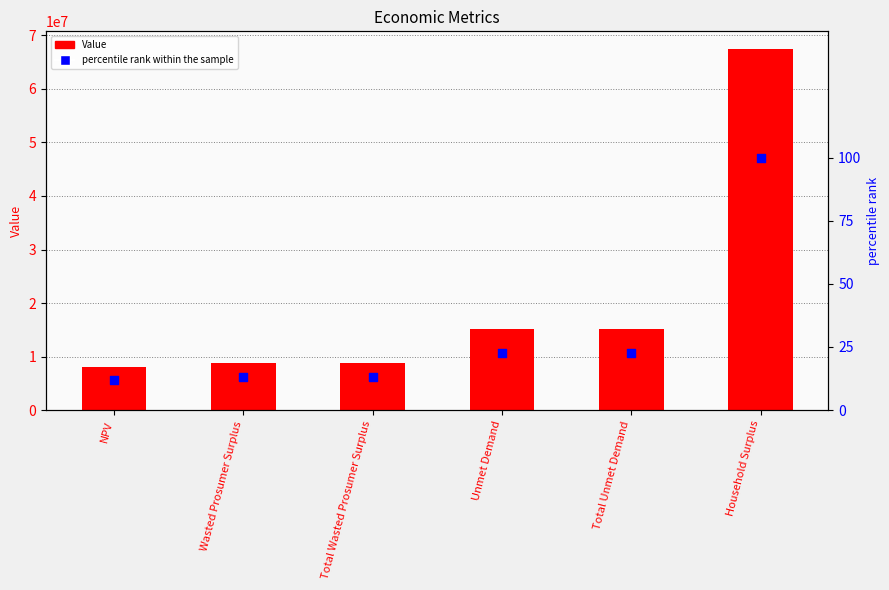

What is the total value across all series at Wasted Prosumer Surplus?

8800101.9